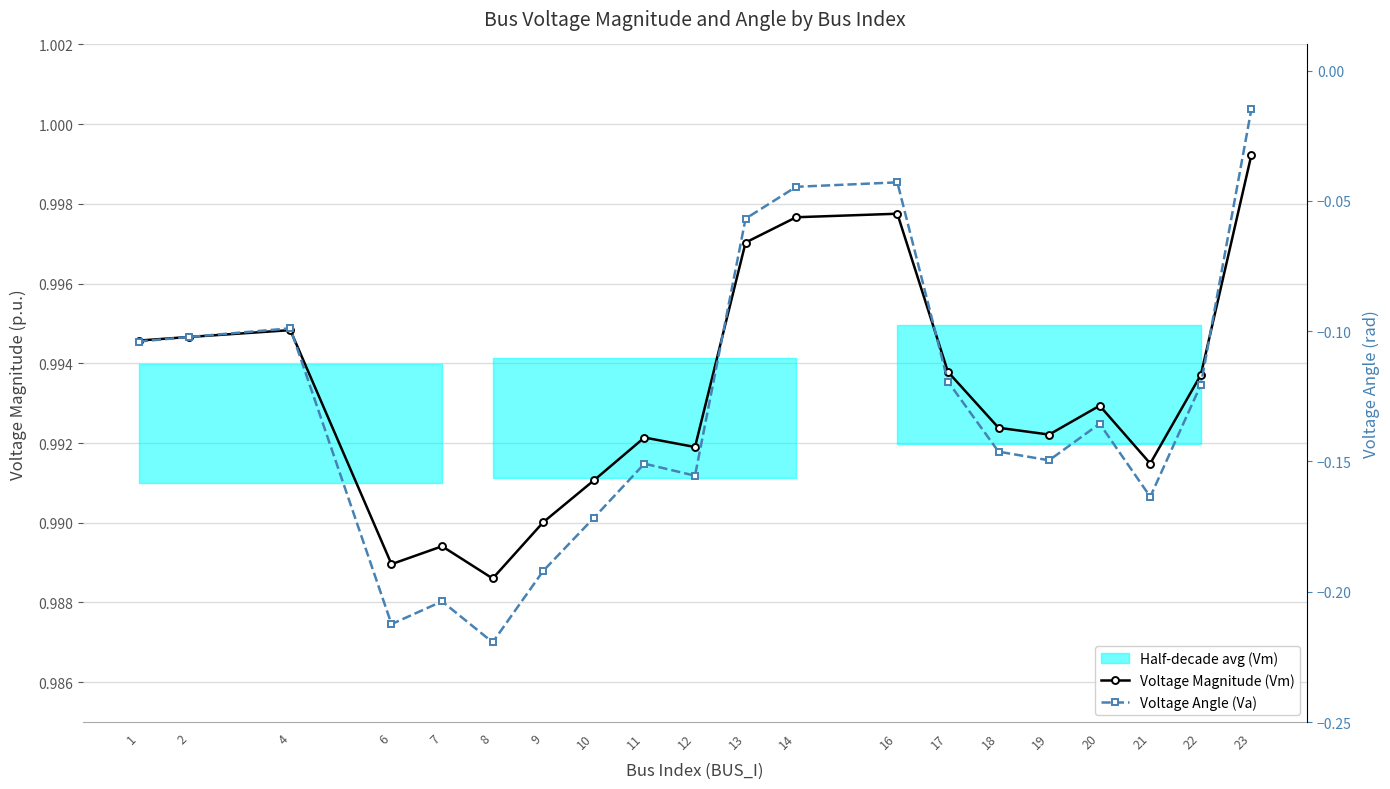

What is the value of the Voltage Magnitude (Vm) point at the 4th from the left?

1.0